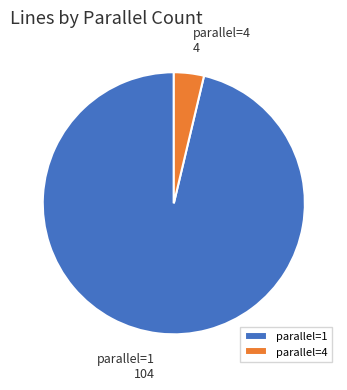

Which category accounts for the majority?

parallel=1